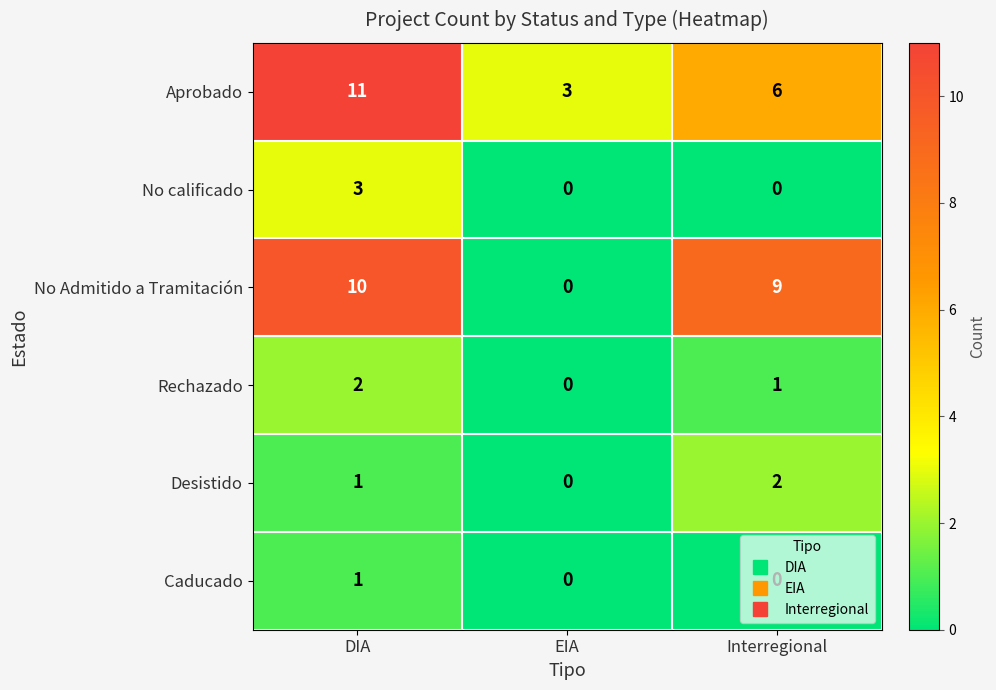

At which category is the sum across all series the highest?

DIA